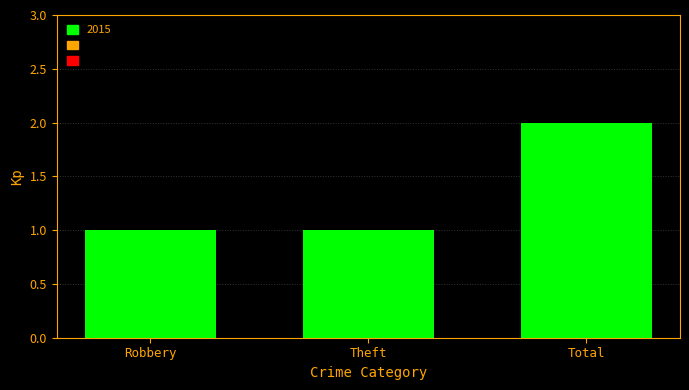

What is the sum of all values?

4